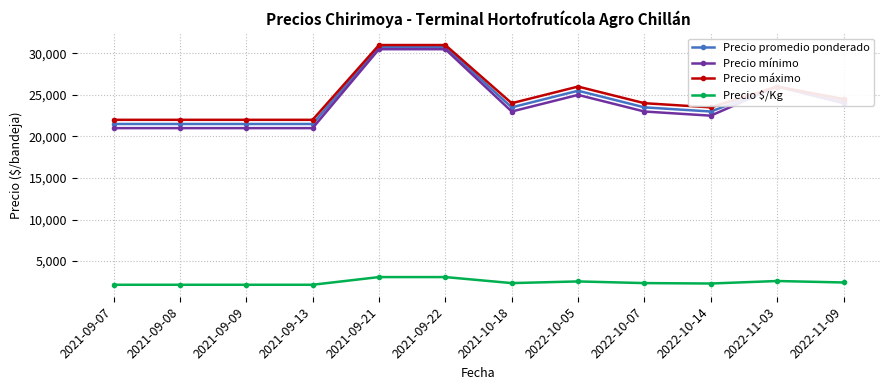

What is the spread (max minus min) of values at 2022-10-14?

21200